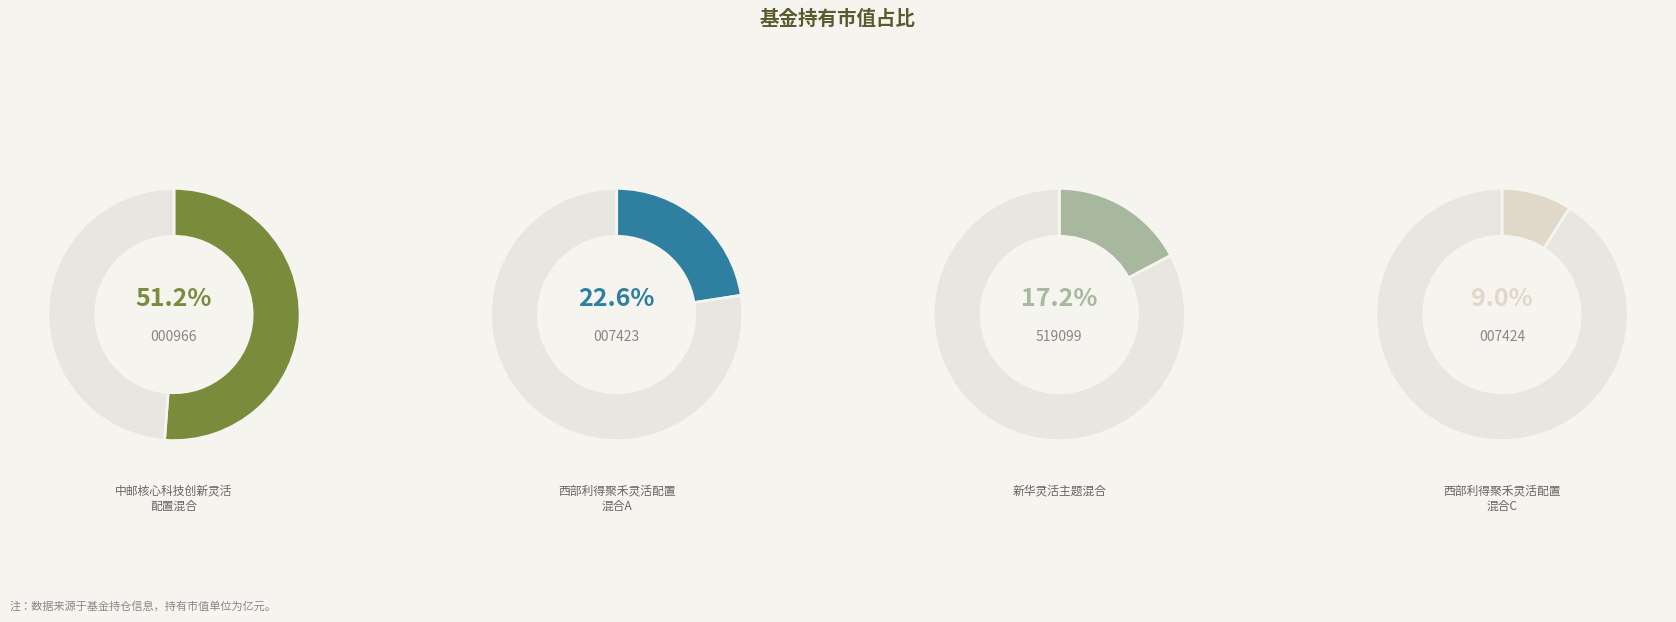

To the nearest percent, what portion does 新华灵活主题混合 represent?

17%